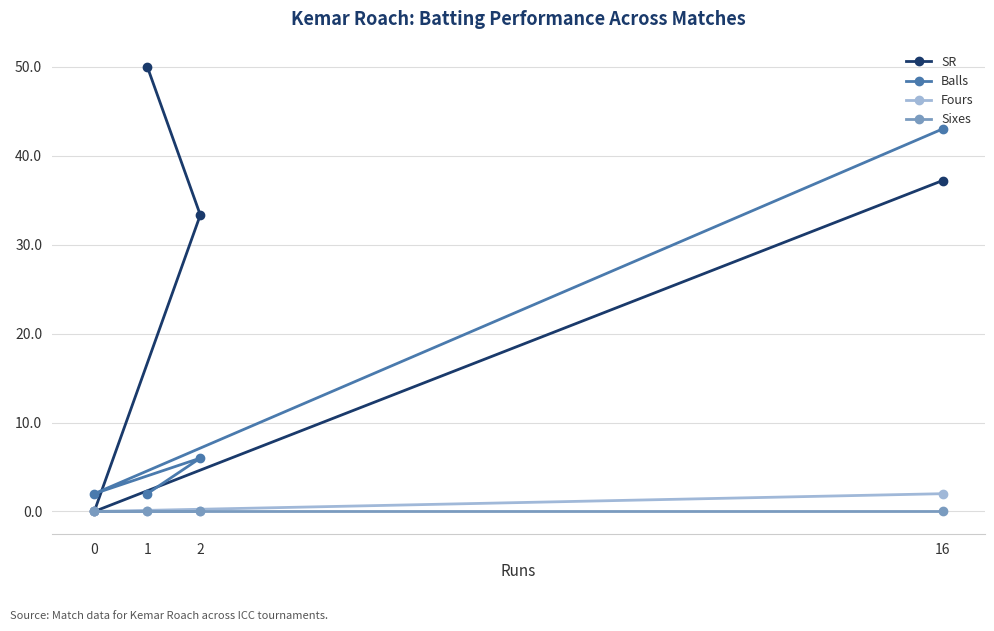

Does the chart display data point markers on the line(s)?

Yes